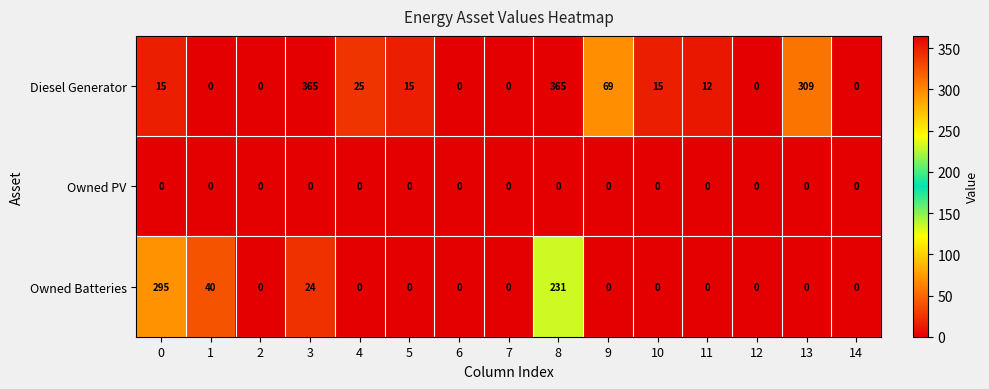

At which label is Owned Batteries closest to 147?

8